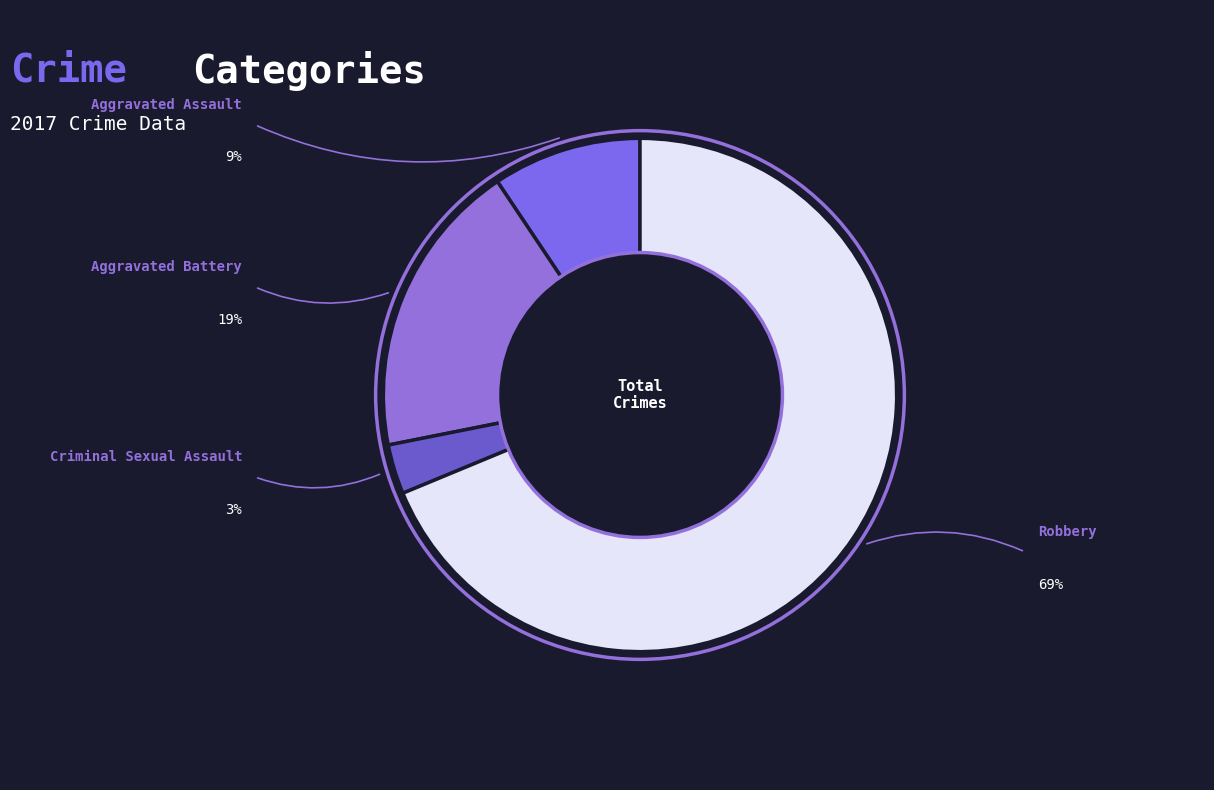

Count the number of slices in the pie.

4